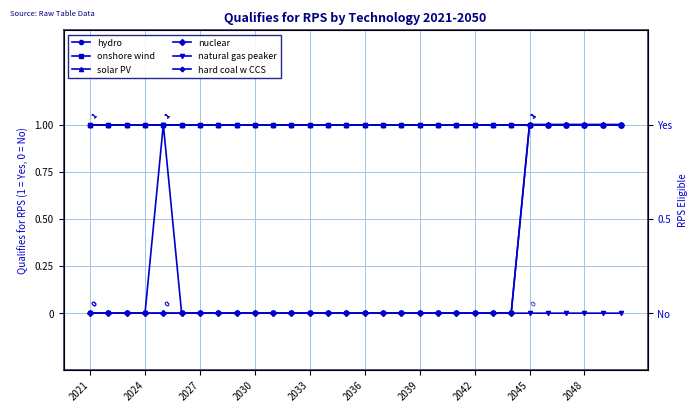

What is the maximum value for nuclear?

1